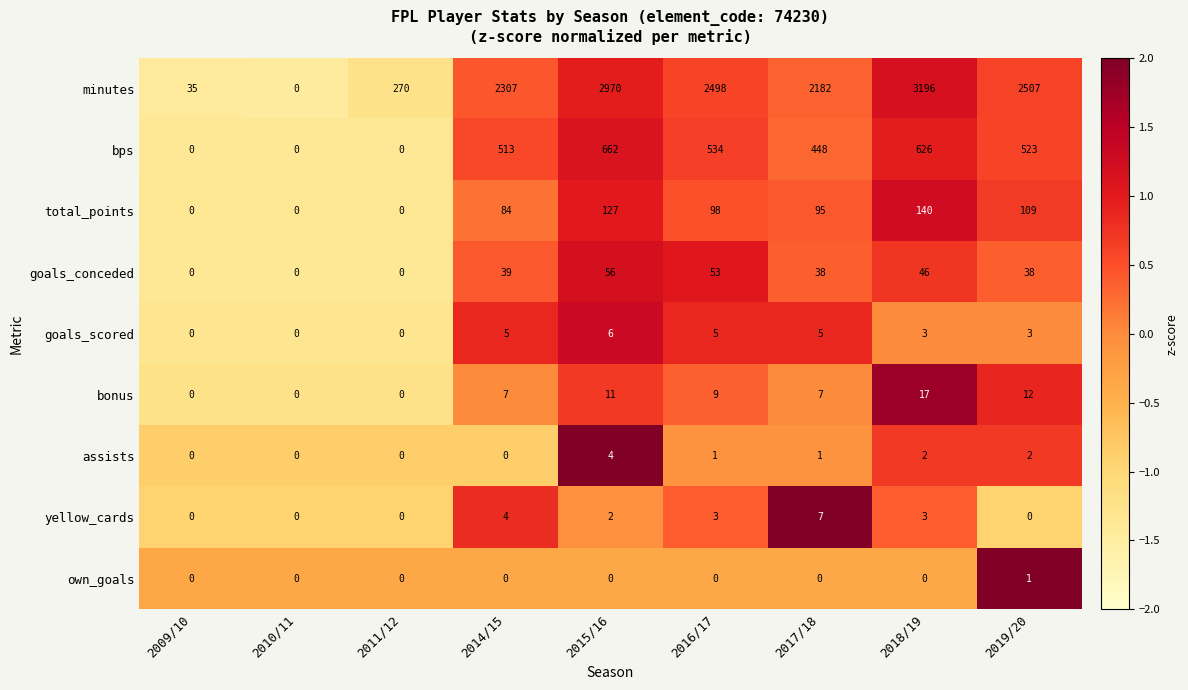

What is the difference between the maximum and second lowest values in the minutes series?

3161